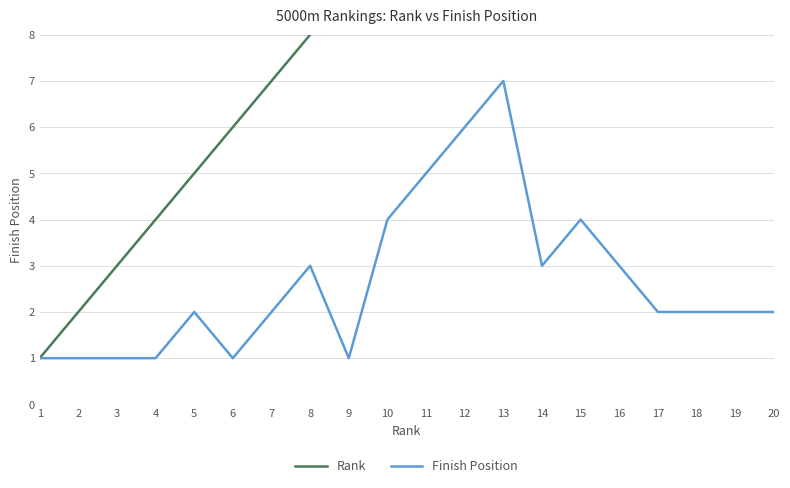

Read the Finish Position value at 4.

1